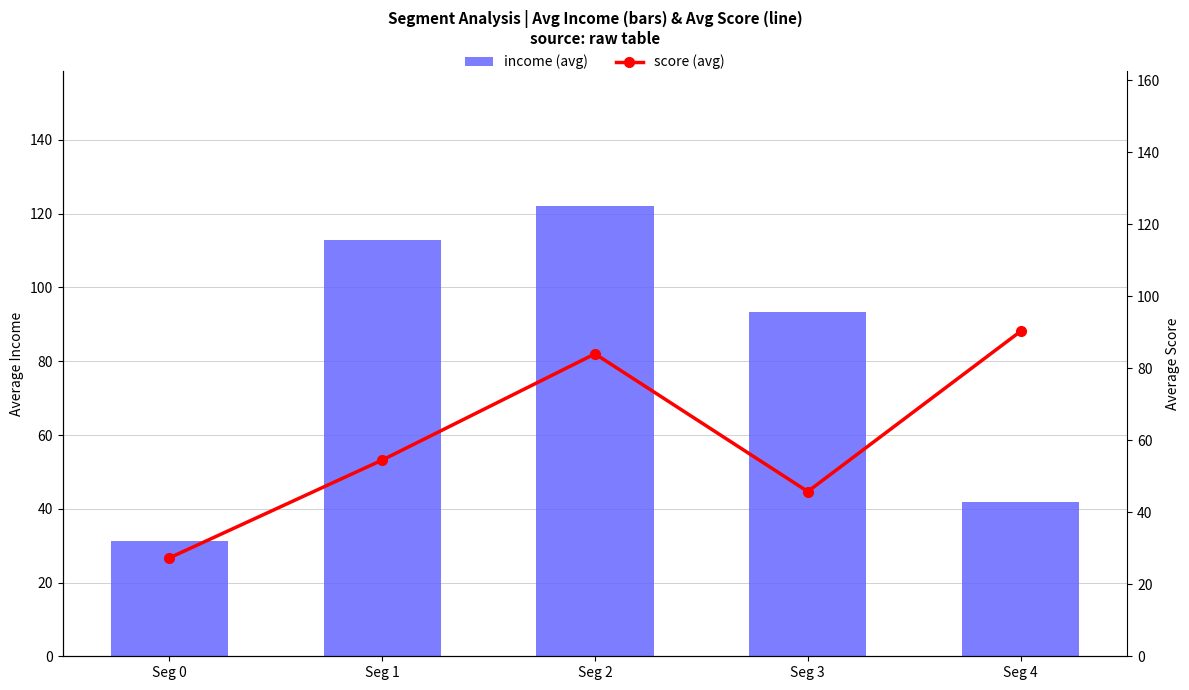

Rank the series by their maximum value, from highest to lowest.

income (avg), score (avg)